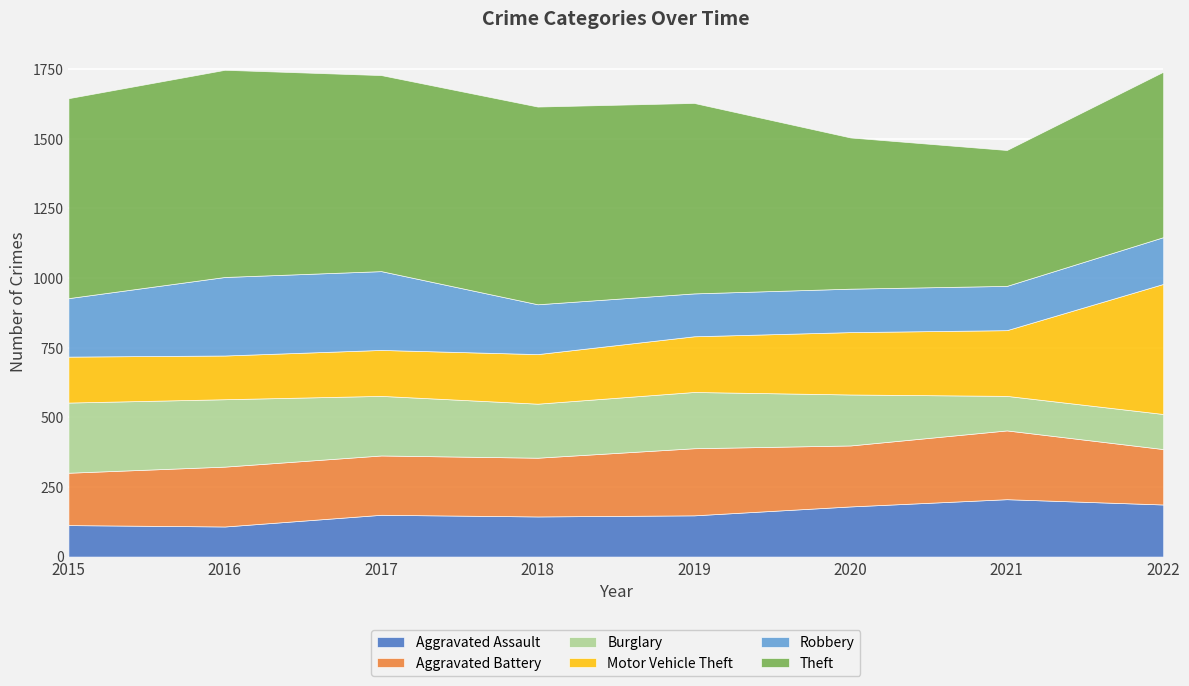

Count the number of data series in this chart.

6